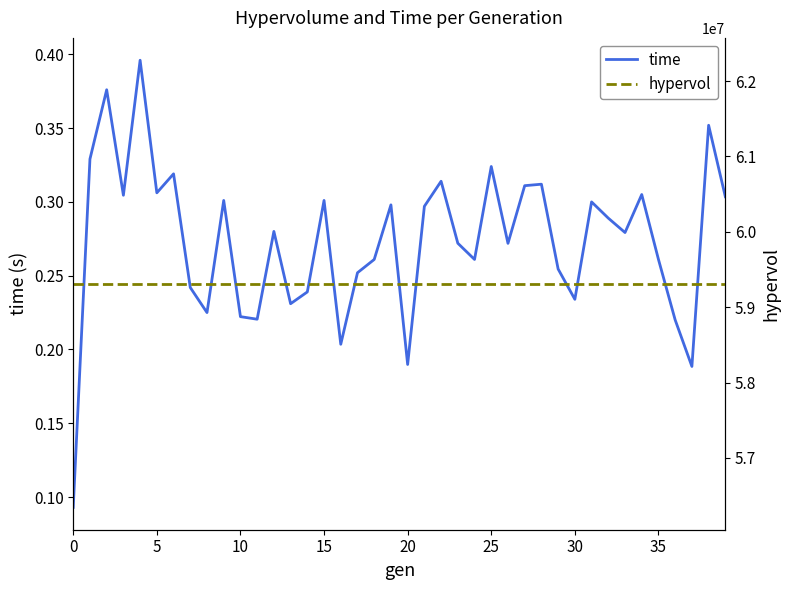

True or false: hypervol has a value of 28296139.4 at 20.

False